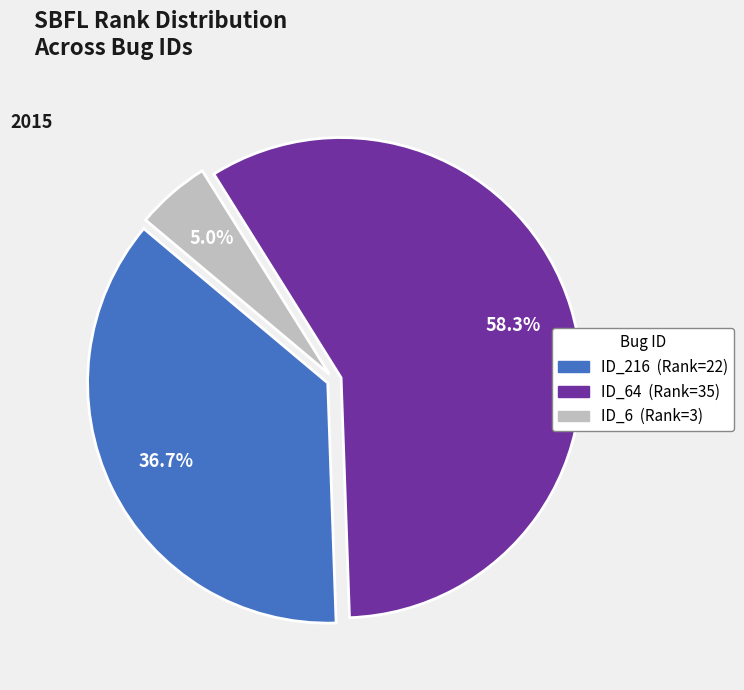

Is there a majority slice in this chart?

Yes